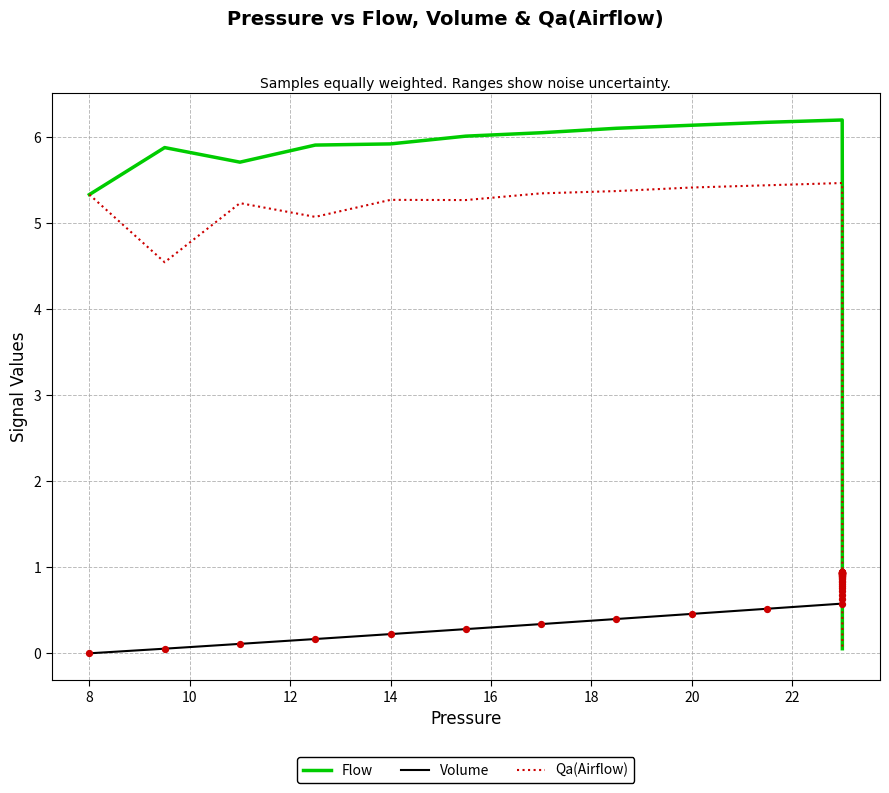

Is the value of Qa(Airflow) at 14 greater than the value of Flow at 11?

No